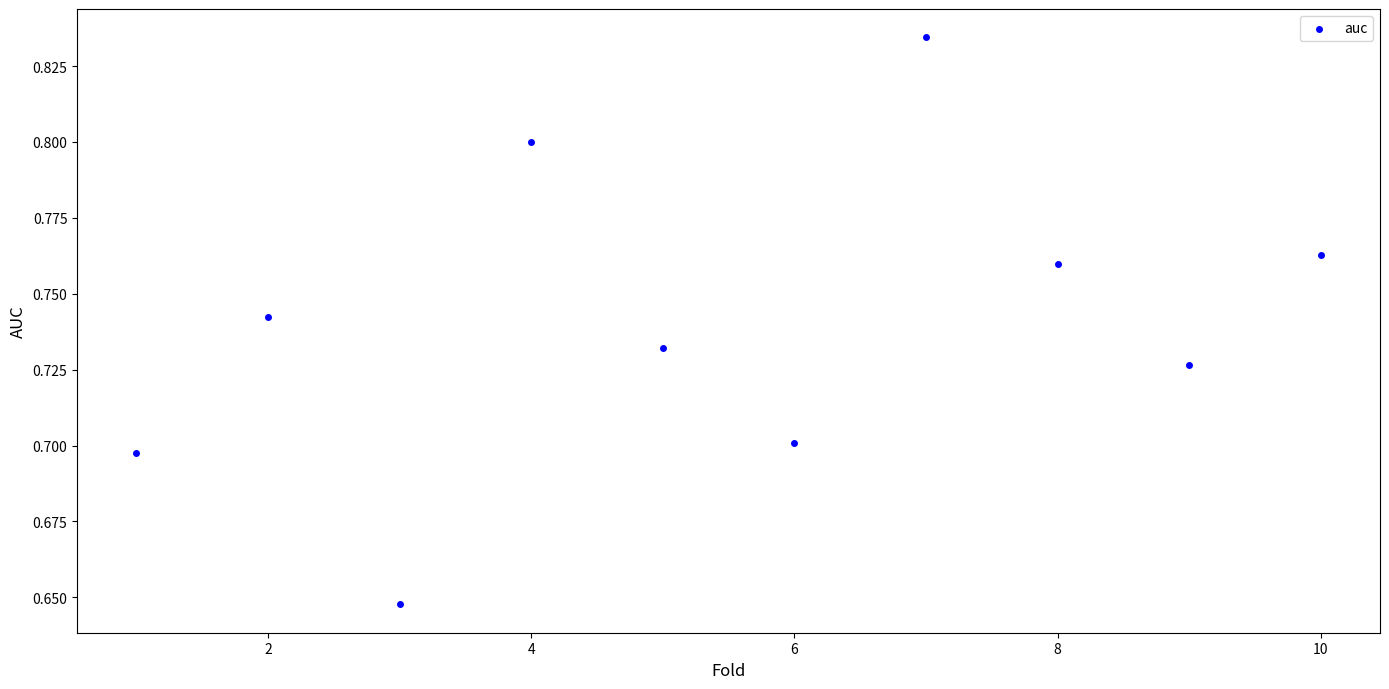

What is the range of X values (max minus min)?

9.0